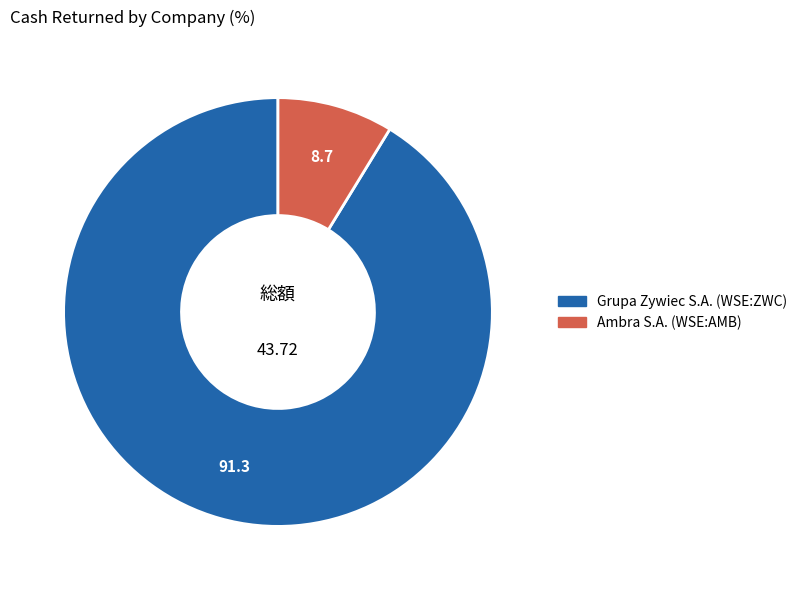

Is it true that Grupa Zywiec S.A. (WSE:ZWC) is 91% of the pie?

True